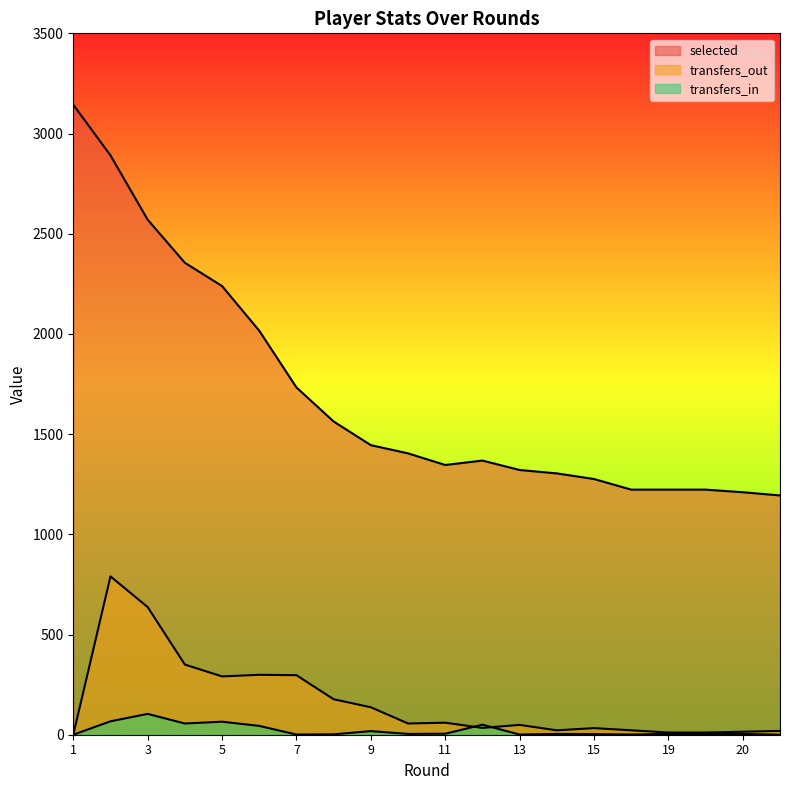

What is the value of the transfers_in point at the 2nd from the left?

67